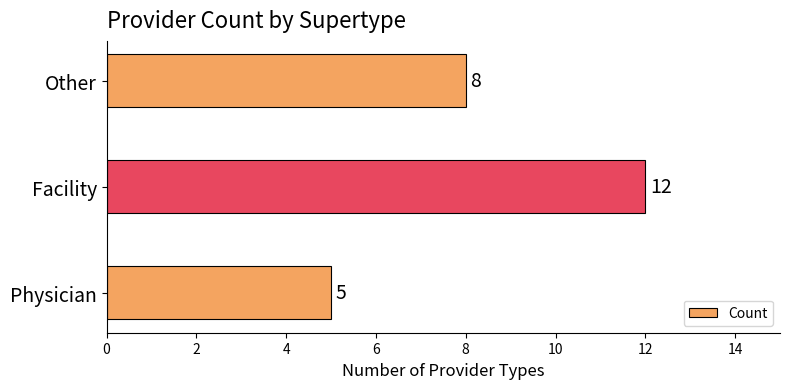

How many bars are there in total?

3